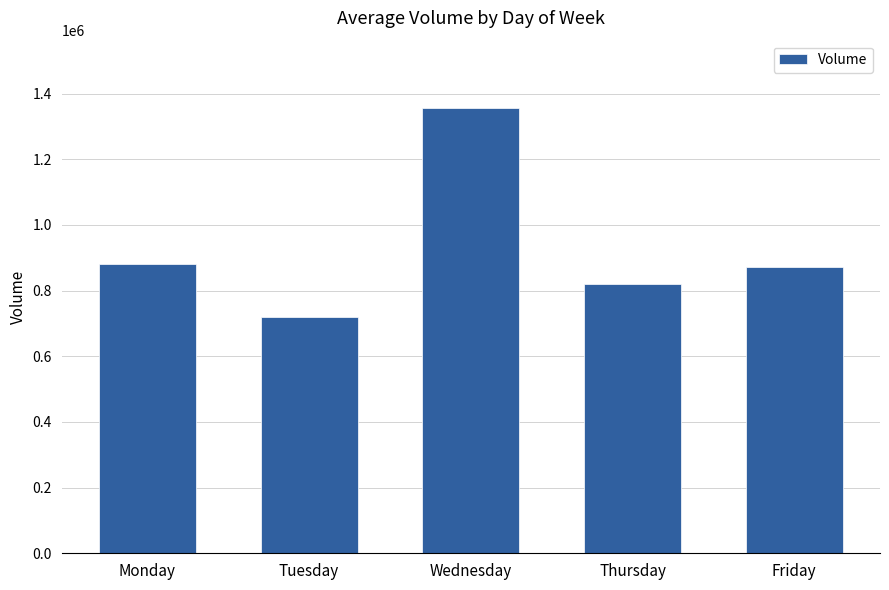

Where is the data nearest to the value 1038850?

Monday